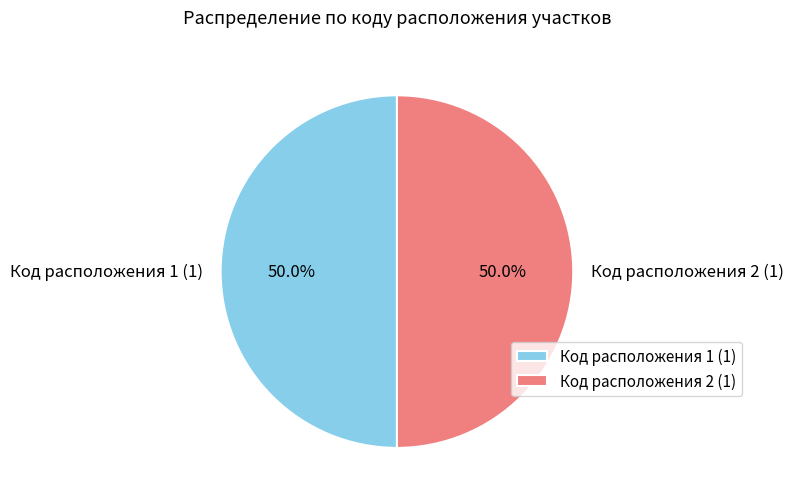

Count the number of slices in the pie.

2